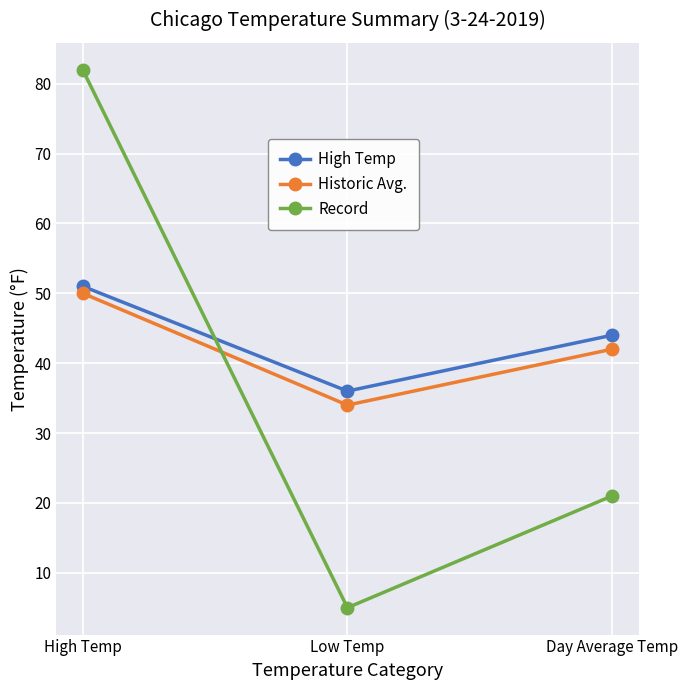

Is the value of Historic Avg. at High Temp greater than the value of Record at High Temp?

No